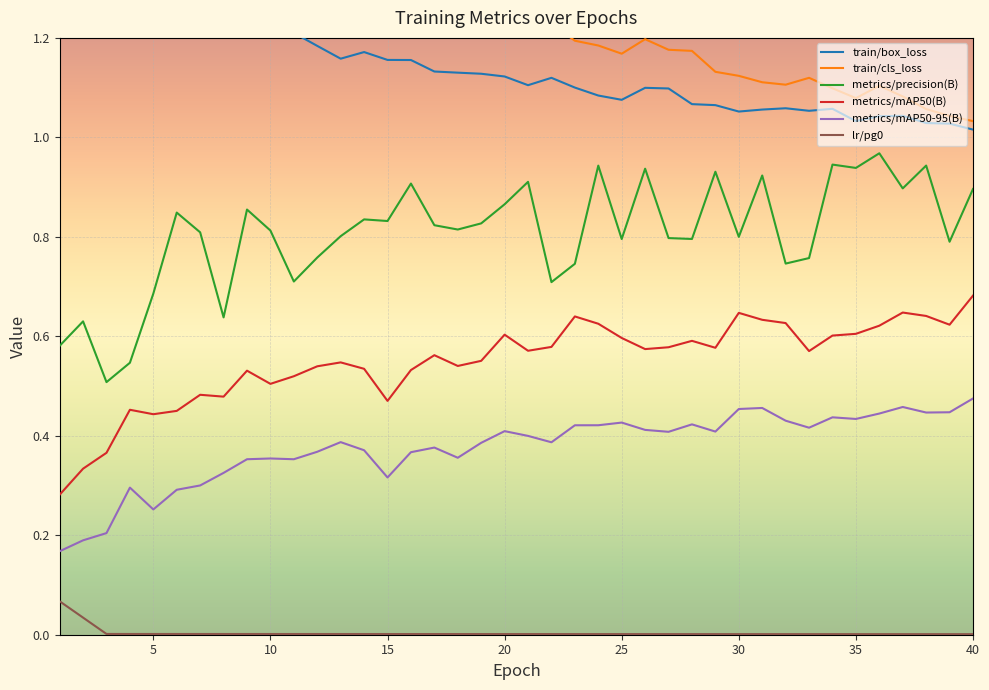

What are all the series names shown in the legend?

train/box_loss, train/cls_loss, metrics/precision(B), metrics/mAP50(B), metrics/mAP50-95(B), lr/pg0